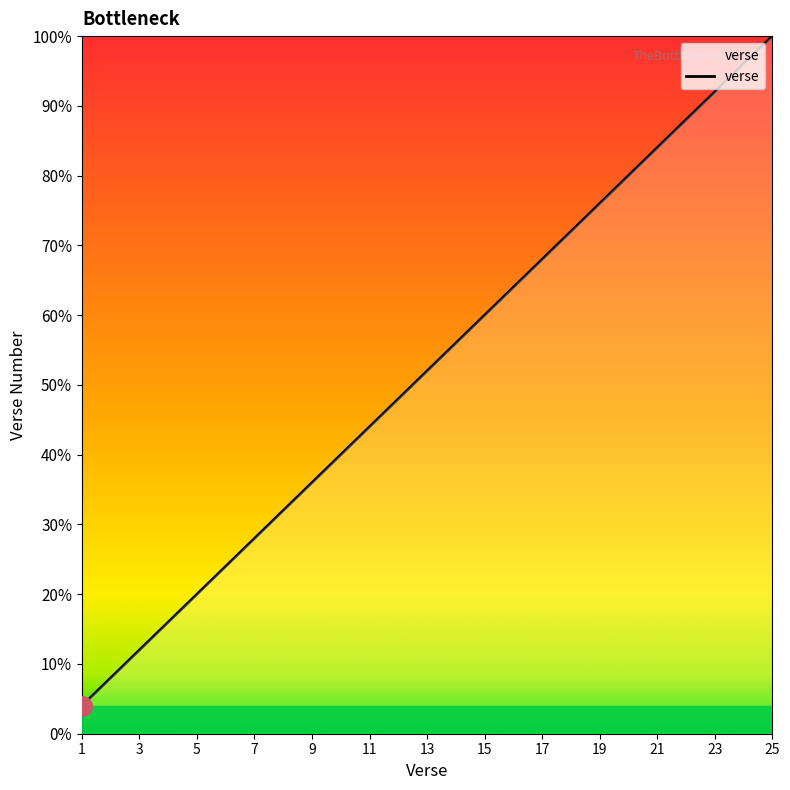

What is the maximum value shown in the chart?

100.0